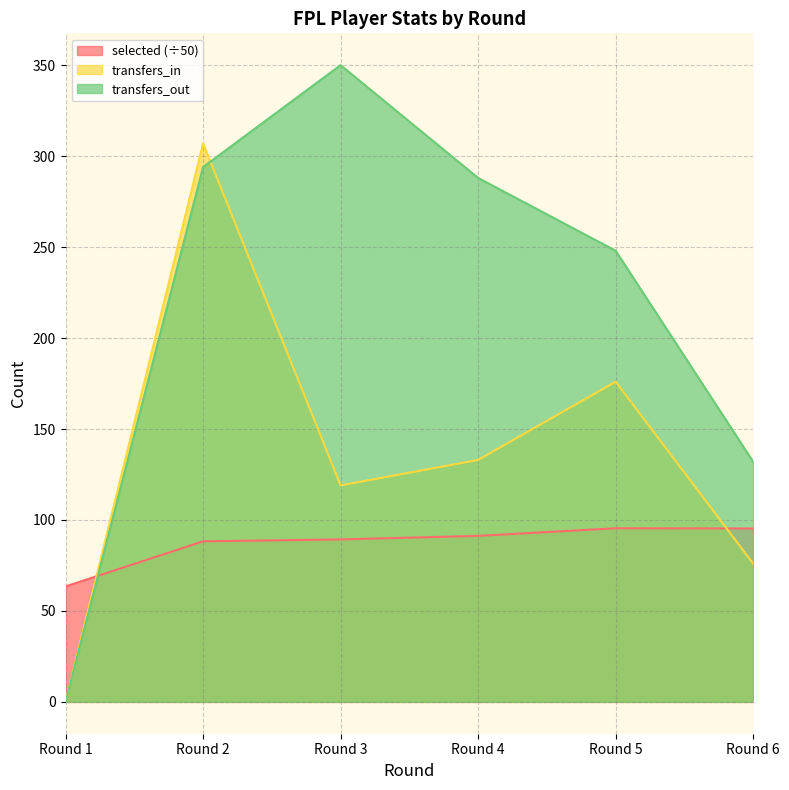

Which category has the highest value in the transfers_out series?

Round 3